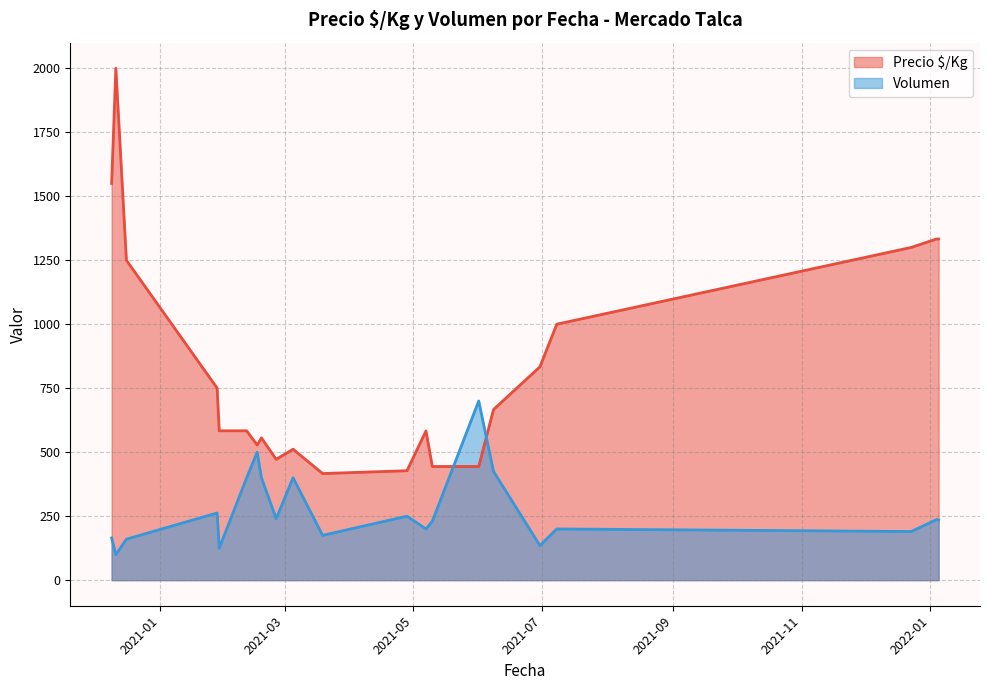

At how many categories does at least one series exceed 174?

21